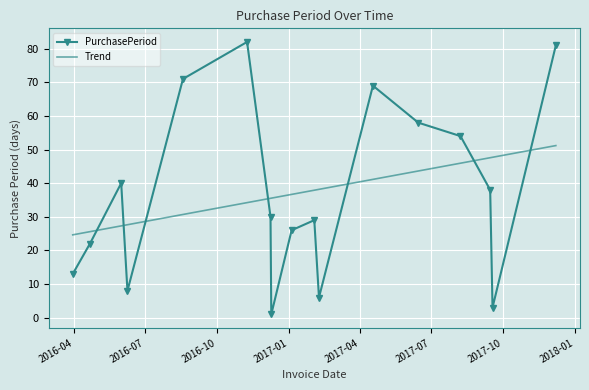

Reading left to right, transcribe all the data shown in this chart.

2016-03-30=13	2016-04-21=22	2016-05-31=40	2016-06-08=8	2016-08-18=71	2016-11-08=82	2016-12-08=30	2016-12-09=1	2017-01-04=26	2017-02-02=29	2017-02-08=6	2017-04-18=69	2017-06-15=58	2017-08-08=54	2017-09-15=38	2017-09-18=3	2017-12-08=81